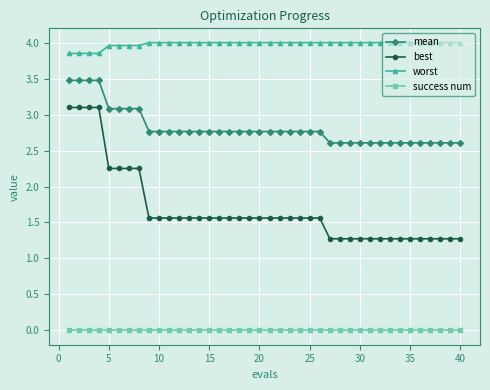

List the series in order of their overall mean, highest first.

worst, mean, best, success num